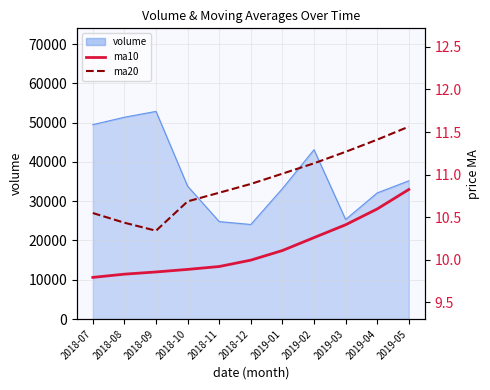

True or false: ma10 and ma20 cross at least once.

False